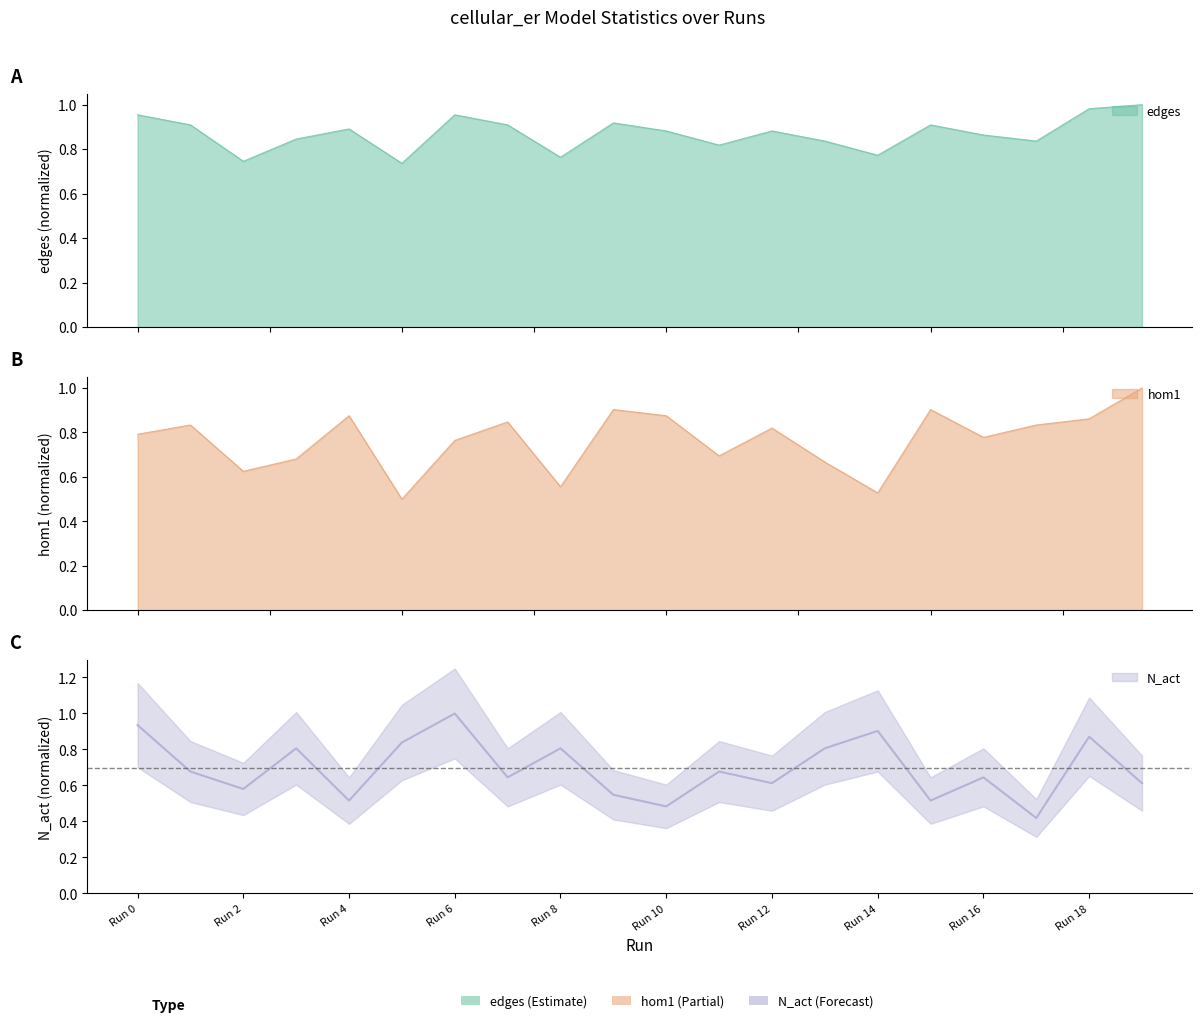

Reading left to right, list all the values displayed in this chart.

edges: 1.0	0.9	0.7	0.8	0.9	0.7	1.0	0.9	0.8	0.9	0.9	0.8	0.9	0.8	0.8	0.9	0.9	0.8	1.0	1.0
hom1: 0.8	0.8	0.6	0.7	0.9	0.5	0.8	0.8	0.6	0.9	0.9	0.7	0.8	0.7	0.5	0.9	0.8	0.8	0.9	1.0
N_act: 0.9	0.7	0.6	0.8	0.5	0.8	1.0	0.6	0.8	0.5	0.5	0.7	0.6	0.8	0.9	0.5	0.6	0.4	0.9	0.6